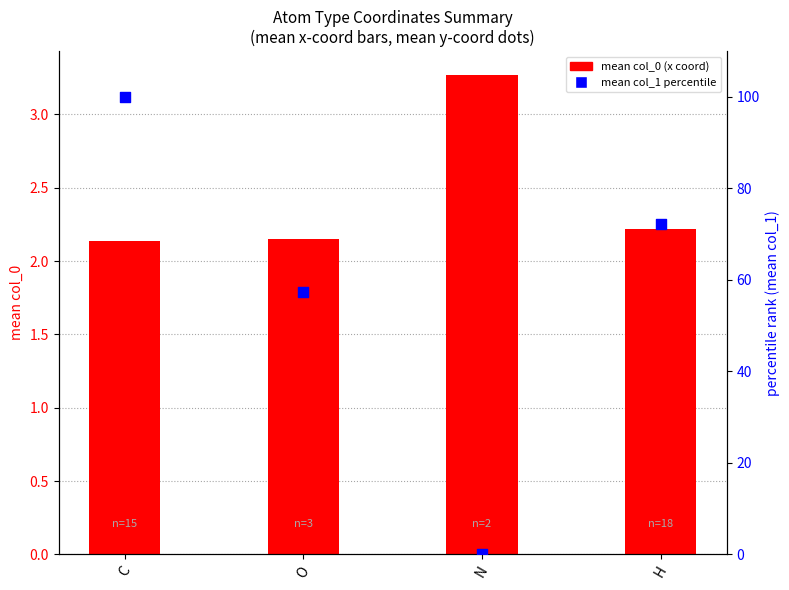

Is the value of mean col_1 (percentile) at C greater than the value of mean col_0 (x coord) at C?

Yes